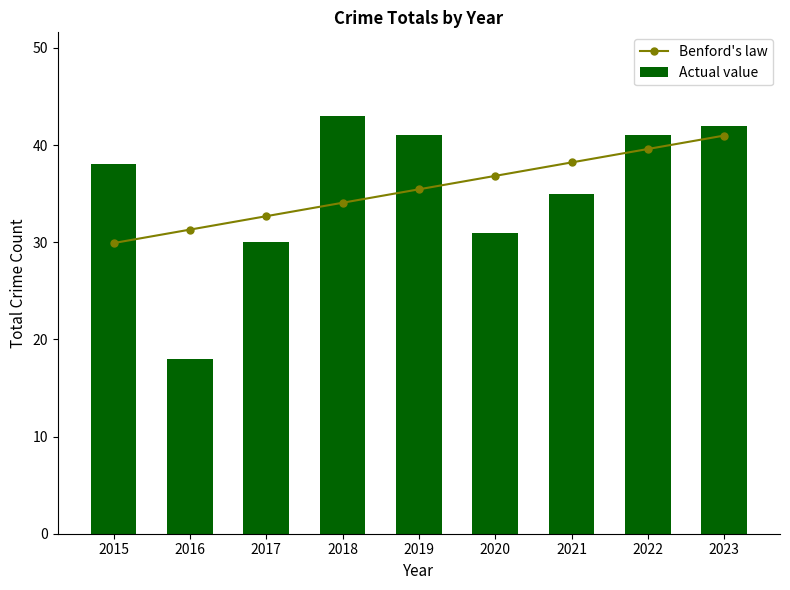

True or false: Benford's law has a value of 14.6 at 2015.

False